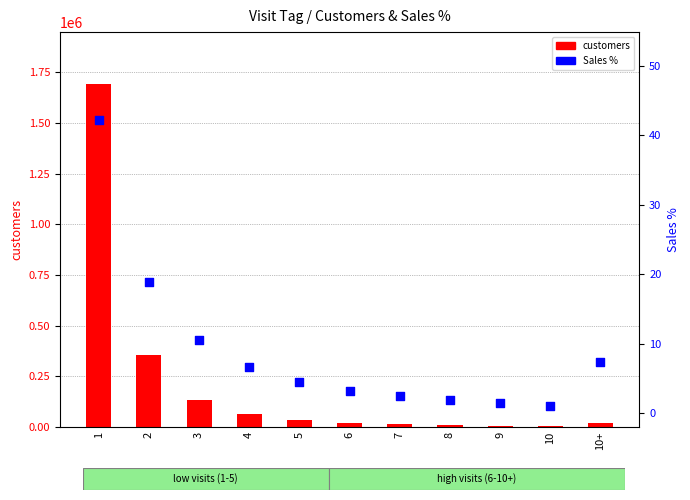

What are all the series names shown in the legend?

customers, Sales %